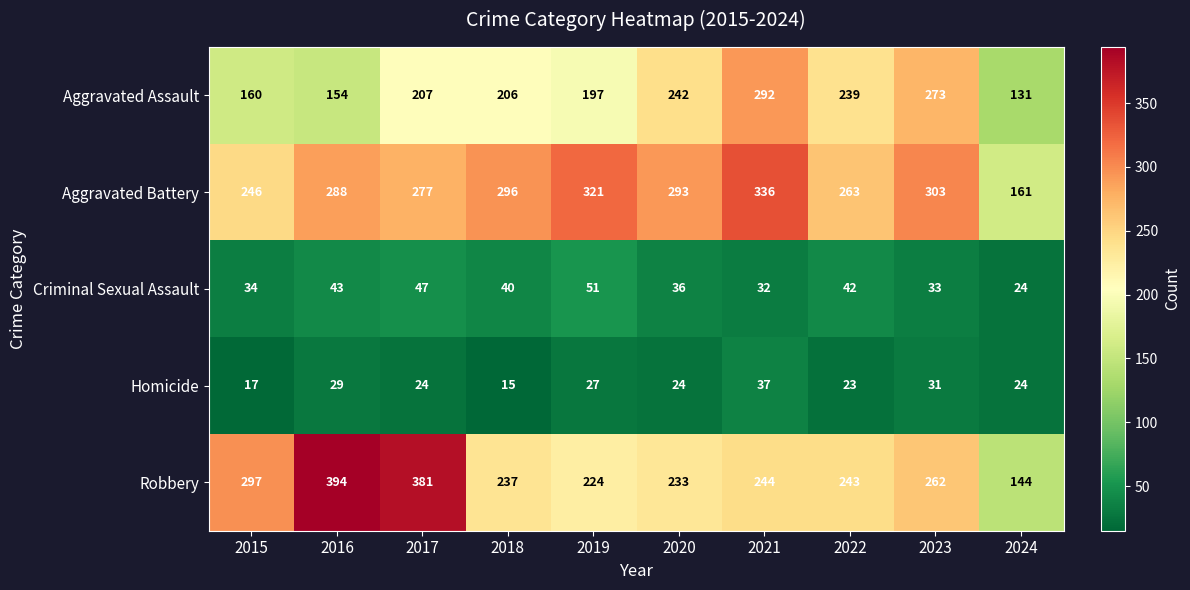

Which series changed the most between 2020 and 2022?

Aggravated Battery